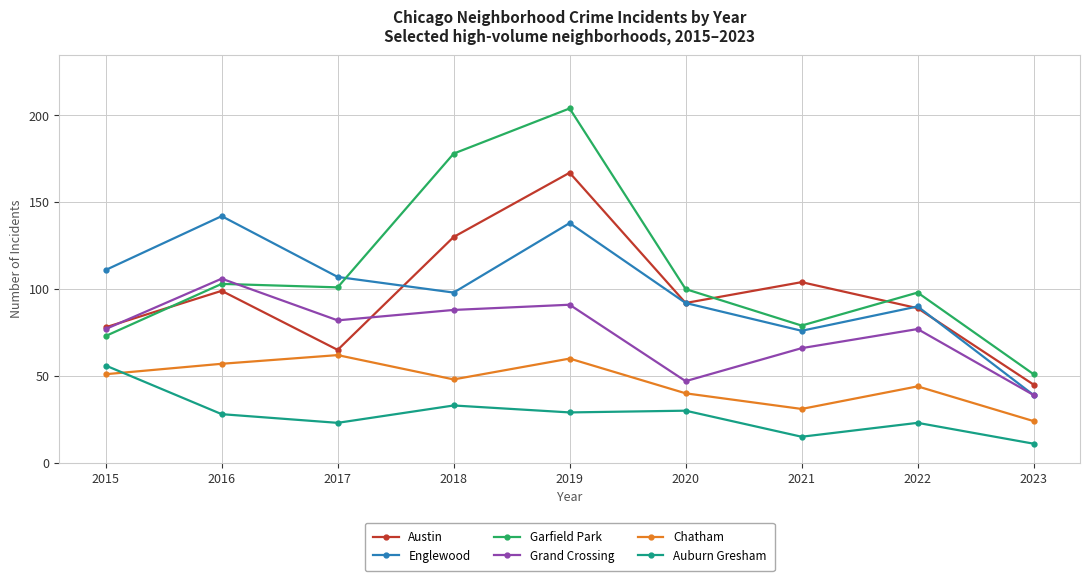

True or false: Grand Crossing and Chatham cross at least once.

False